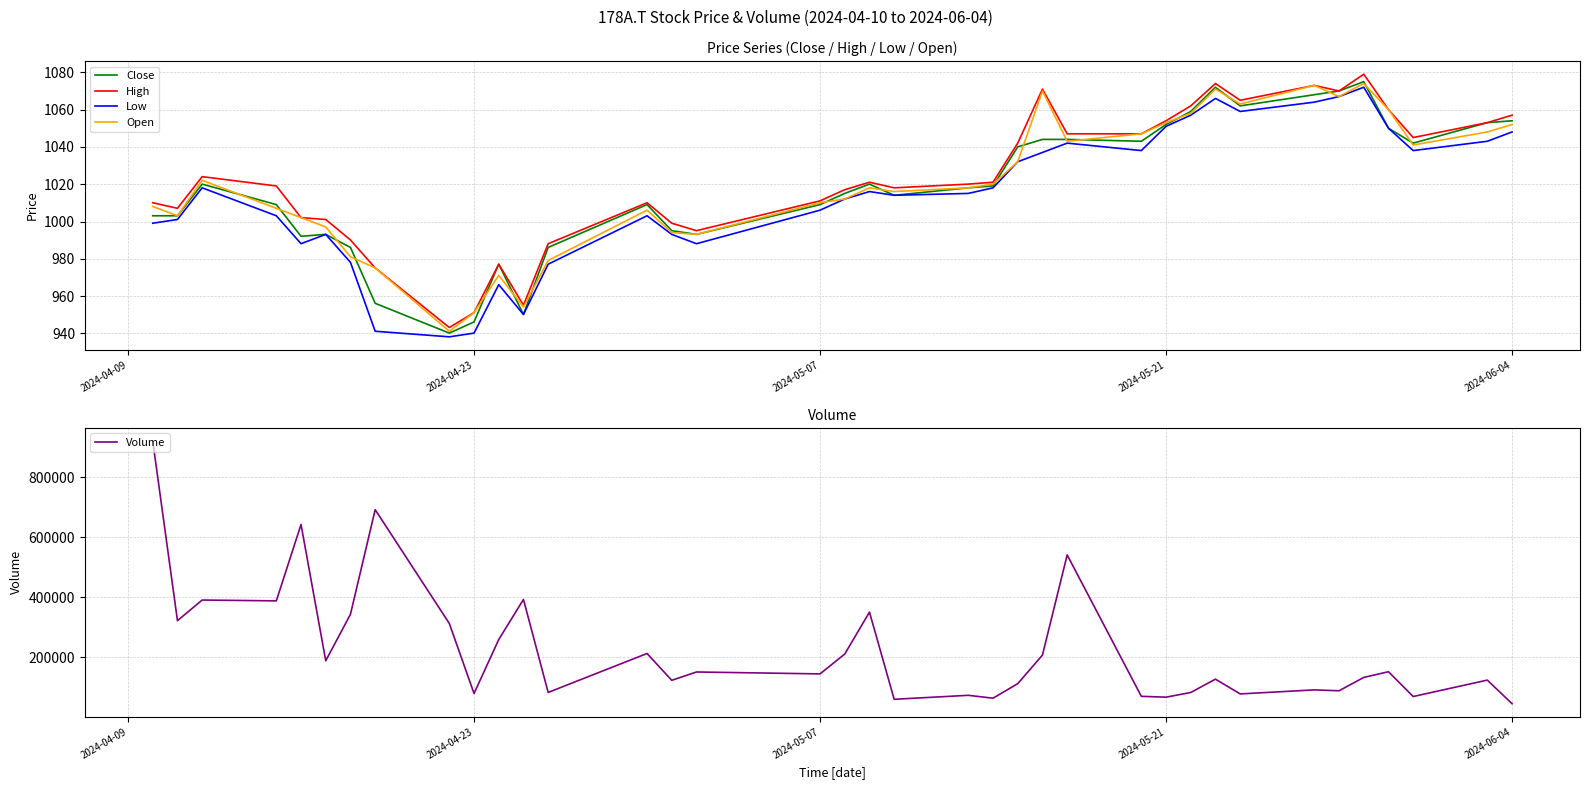

What is the maximum value for High?

1078.9